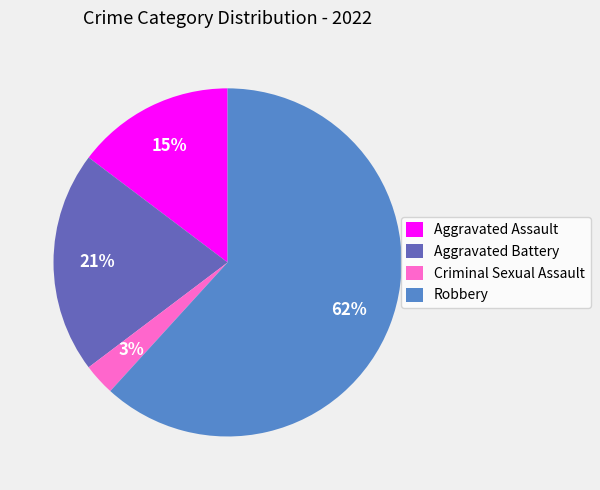

Is Aggravated Assault the majority of the pie?

No